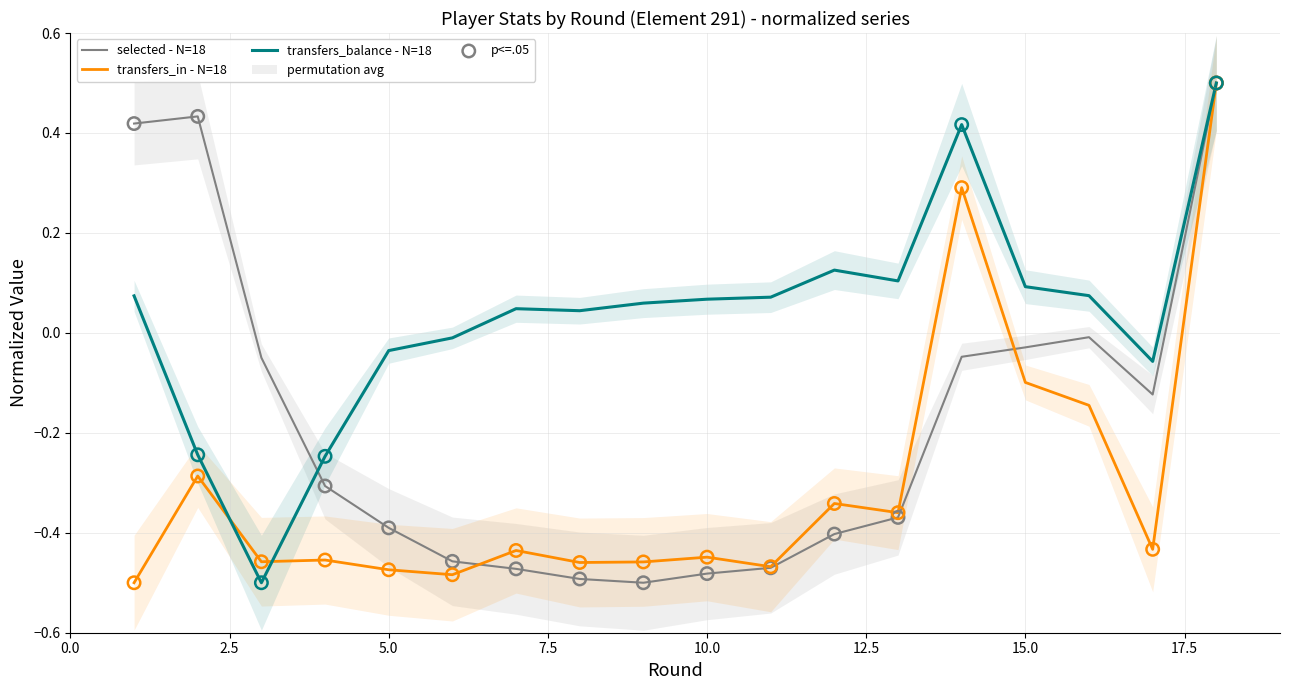

Which series has the largest total across all categories?

transfers_balance